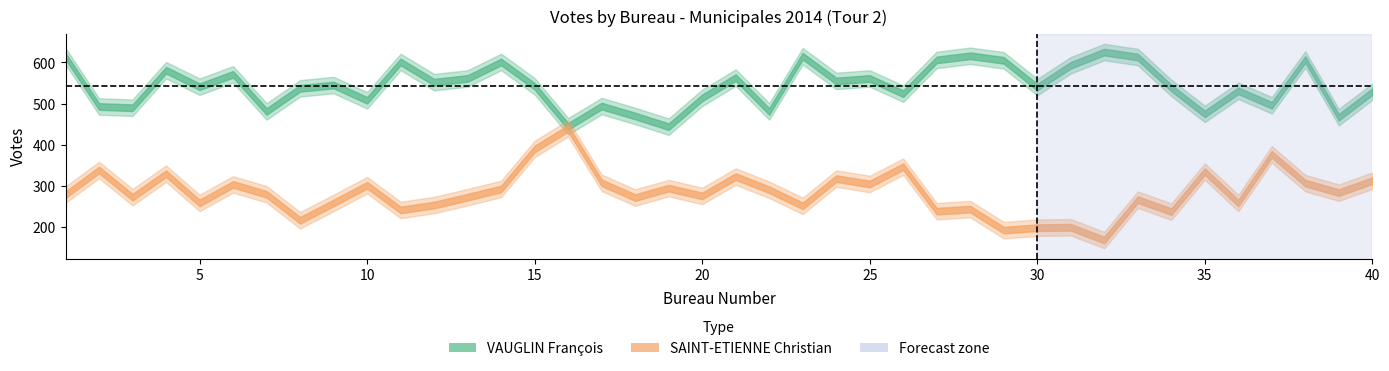

At which category is the sum across all series the highest?

15